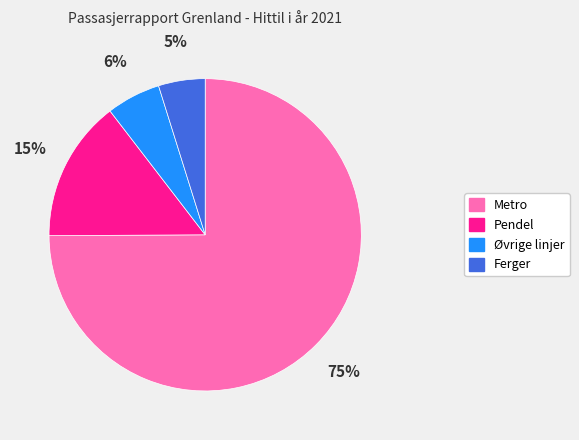

What is the ratio of the value at Ferger to the value at Metro?

0.1